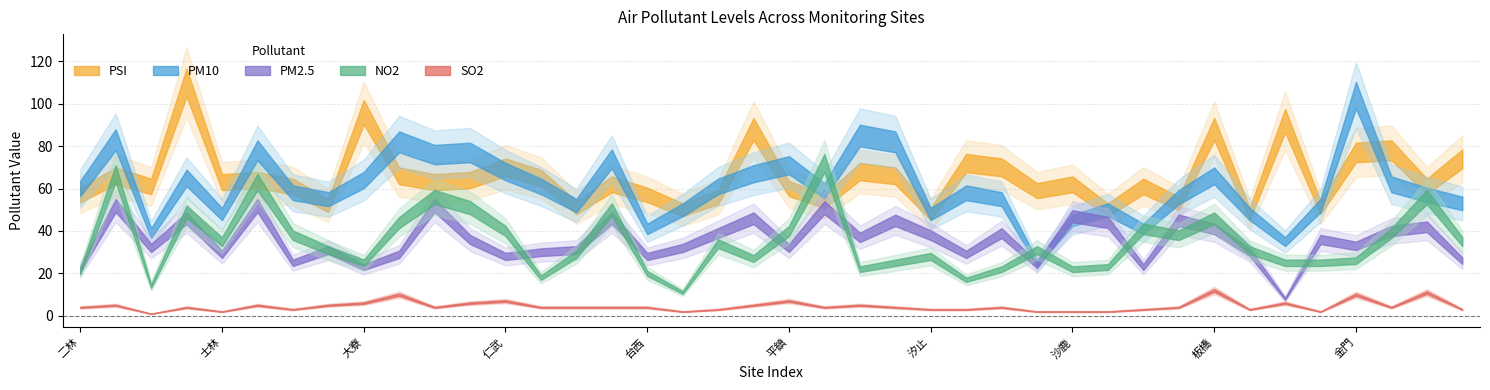

True or false: PM10 has a value of 22 at 二林.

False